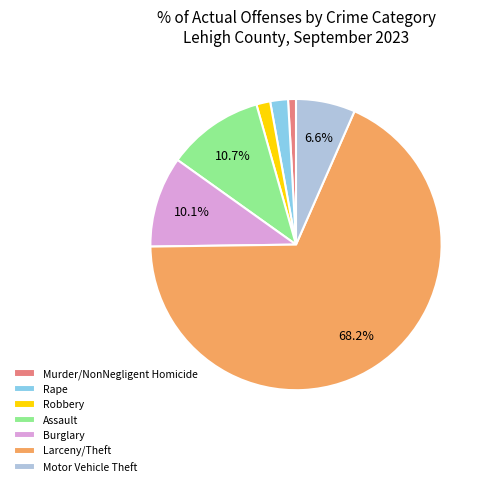

How many segments does this pie chart have?

7